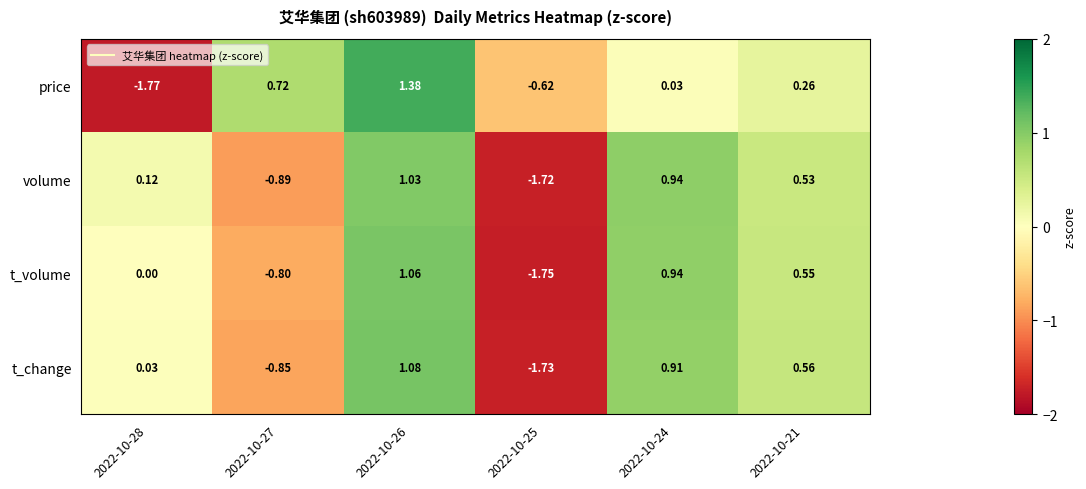

At how many categories does at least one series exceed -1?

6